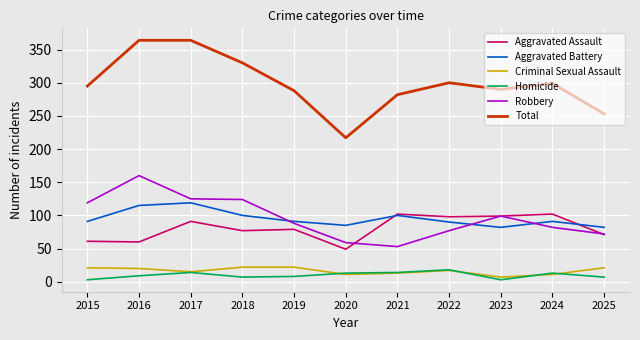

How many distinct data groups are displayed?

6